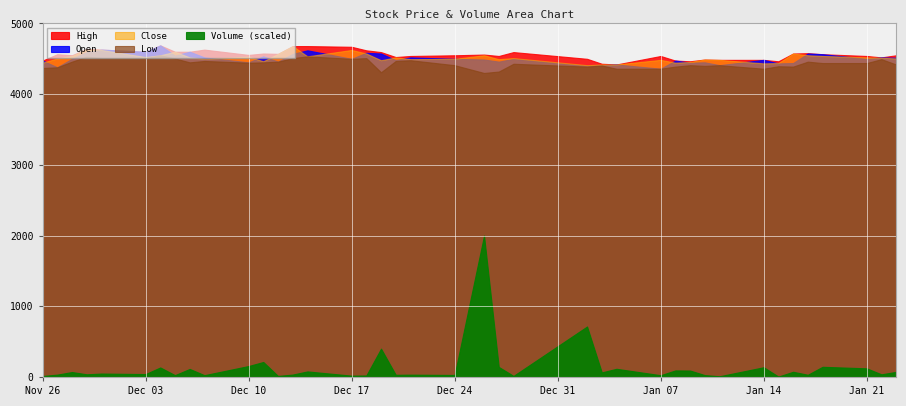

What are all the series names shown in the legend?

High, Open, Close, Low, Volume